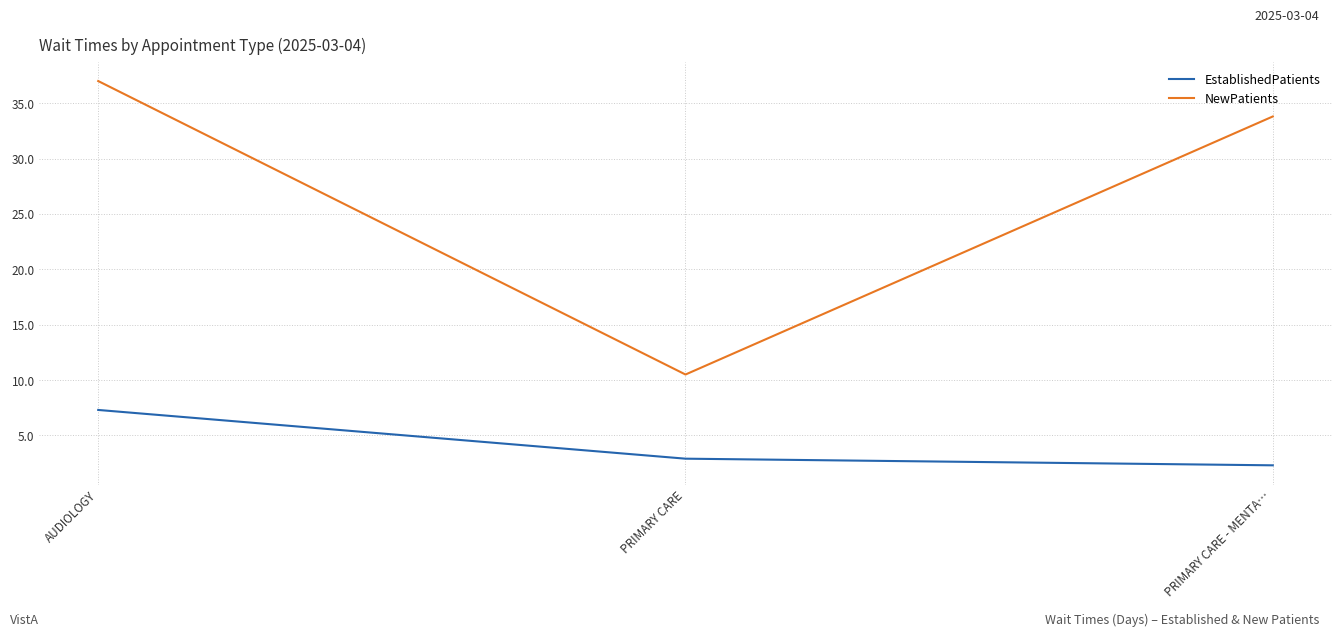

At which label is EstablishedPatients closest to 4?

PRIMARY CARE